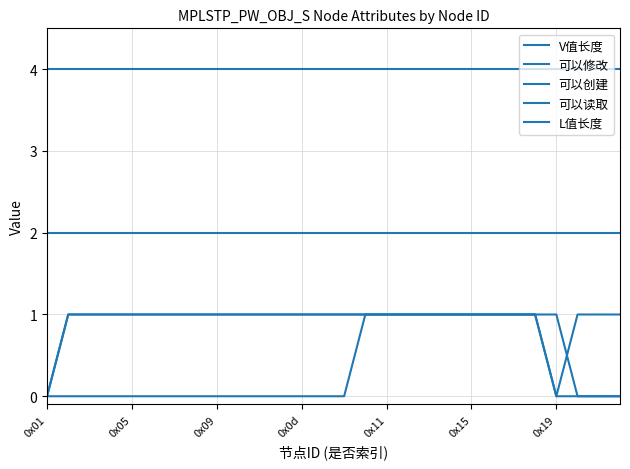

Does the chart have visible grid lines?

Yes